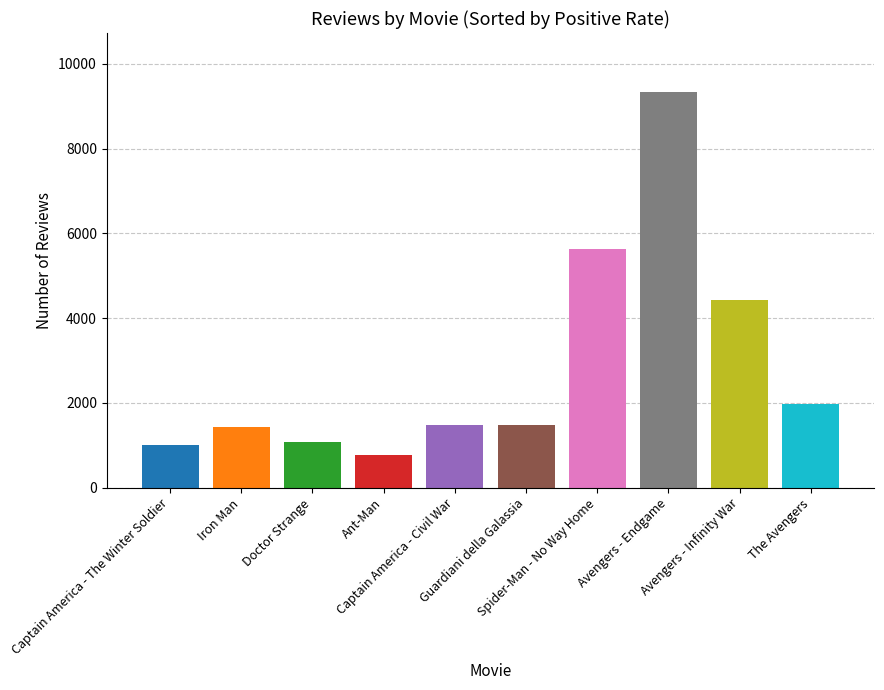

What is the difference between the maximum and minimum values?

8555